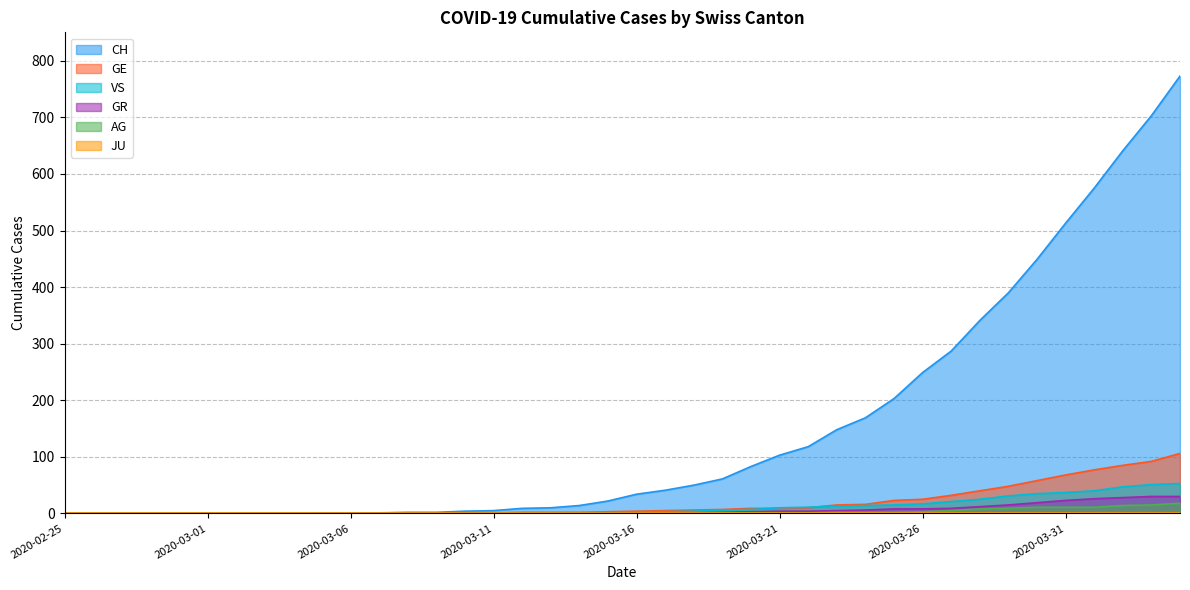

Which label corresponds to the smallest value in the chart?

2020-02-25